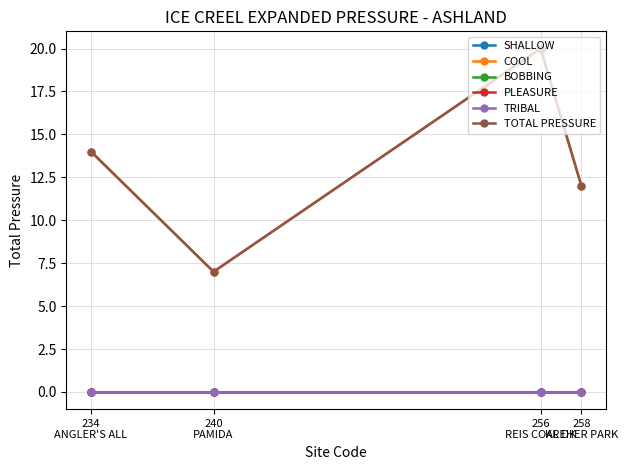

Is this an area chart (filled region under the line)?

No